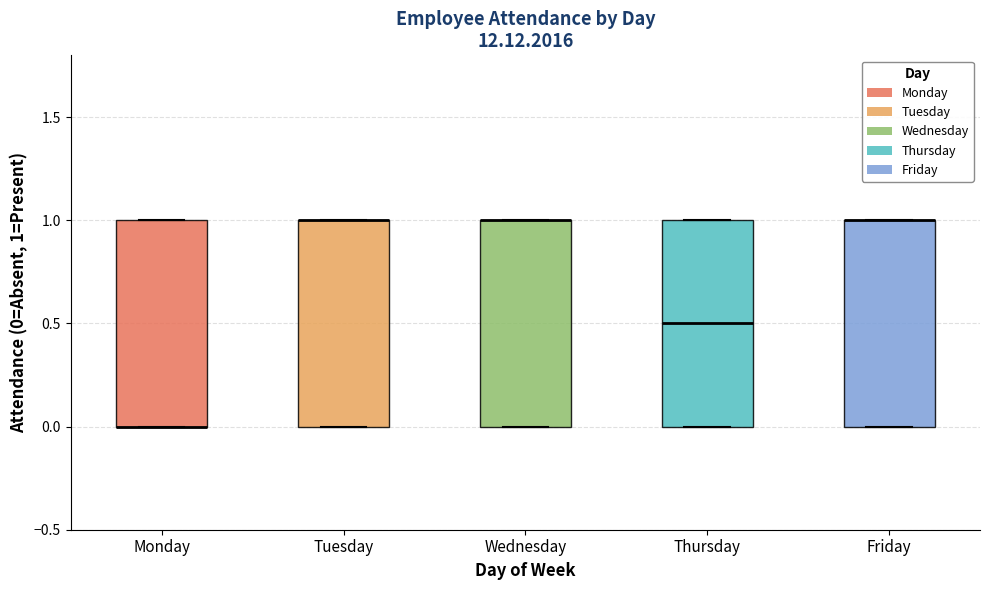

Reading left to right, read every box against the y-axis: the position of its median line, the range the box covers, and the ends of its whiskers. The values are not printed on the chart, so give them approximately, as read against the axis.

Monday: median 0.0 (drawn on the box's lower edge), box 0.0 to 1.0, whiskers 0.0 to 1.0
Tuesday: median 1.0 (drawn on the box's upper edge), box 0.0 to 1.0, whiskers 0.0 to 1.0
Wednesday: median 1.0 (drawn on the box's upper edge), box 0.0 to 1.0, whiskers 0.0 to 1.0
Thursday: median 0.5, box 0.0 to 1.0, whiskers 0.0 to 1.0
Friday: median 1.0 (drawn on the box's upper edge), box 0.0 to 1.0, whiskers 0.0 to 1.0